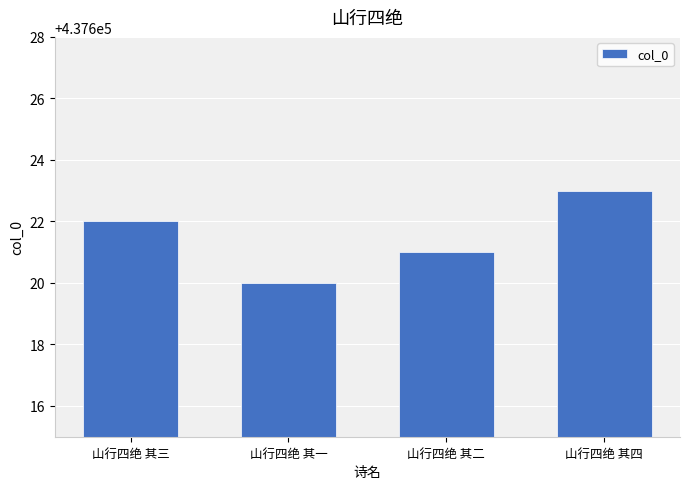

Reading left to right, extract all data points from this chart.

437622	437620	437621	437623